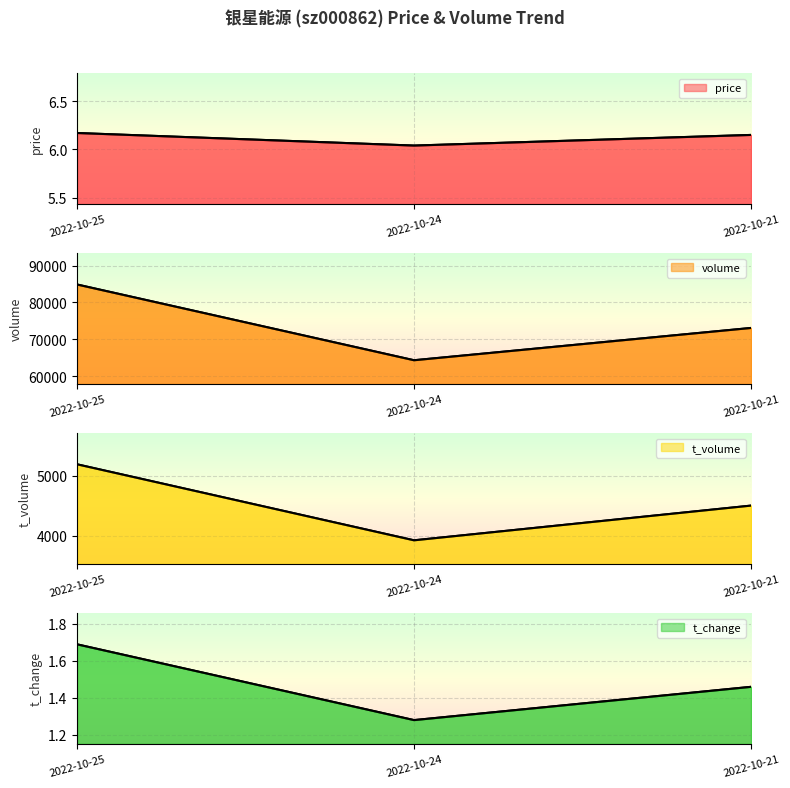

Between 2022-10-25 and 2022-10-21, which series saw the biggest shift?

volume